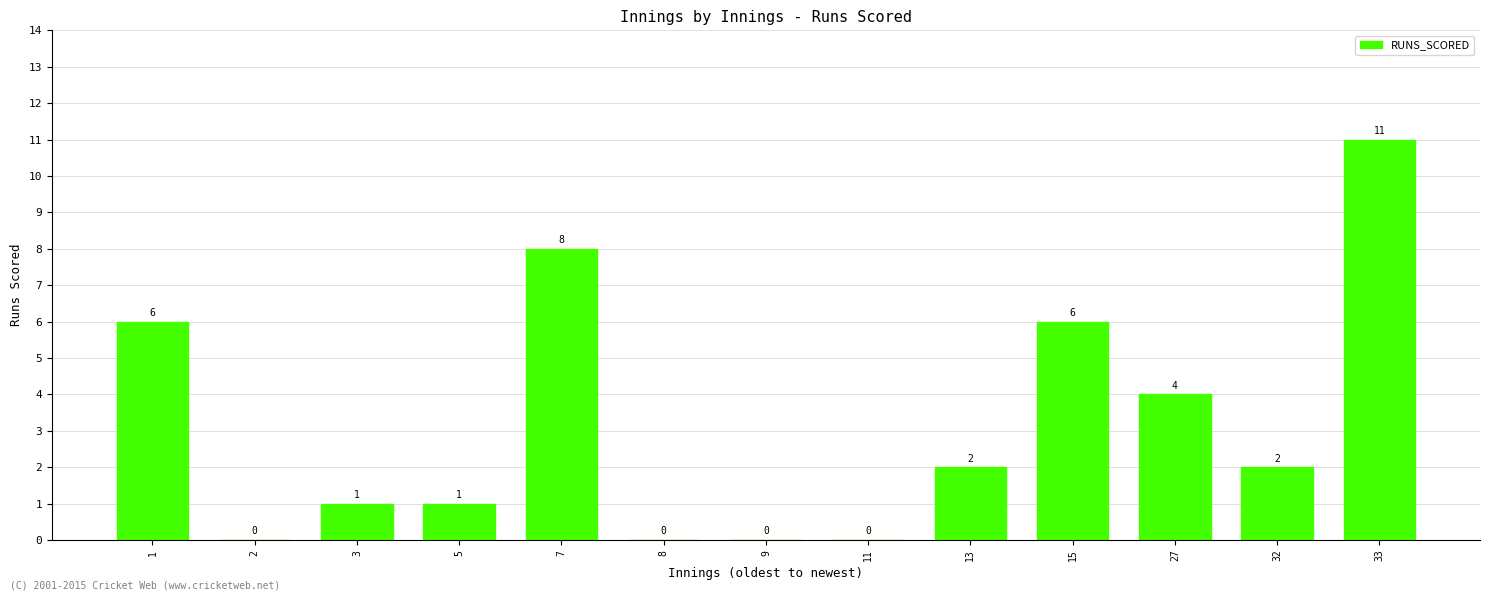

What is the sum of all values?

41